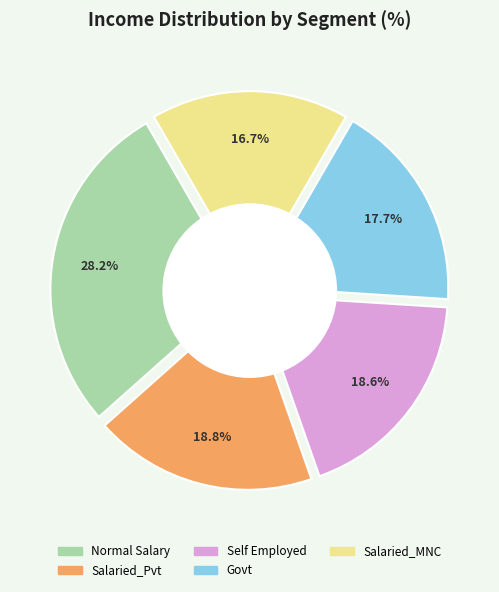

How much of the chart is everything except Self Employed?

81.4%